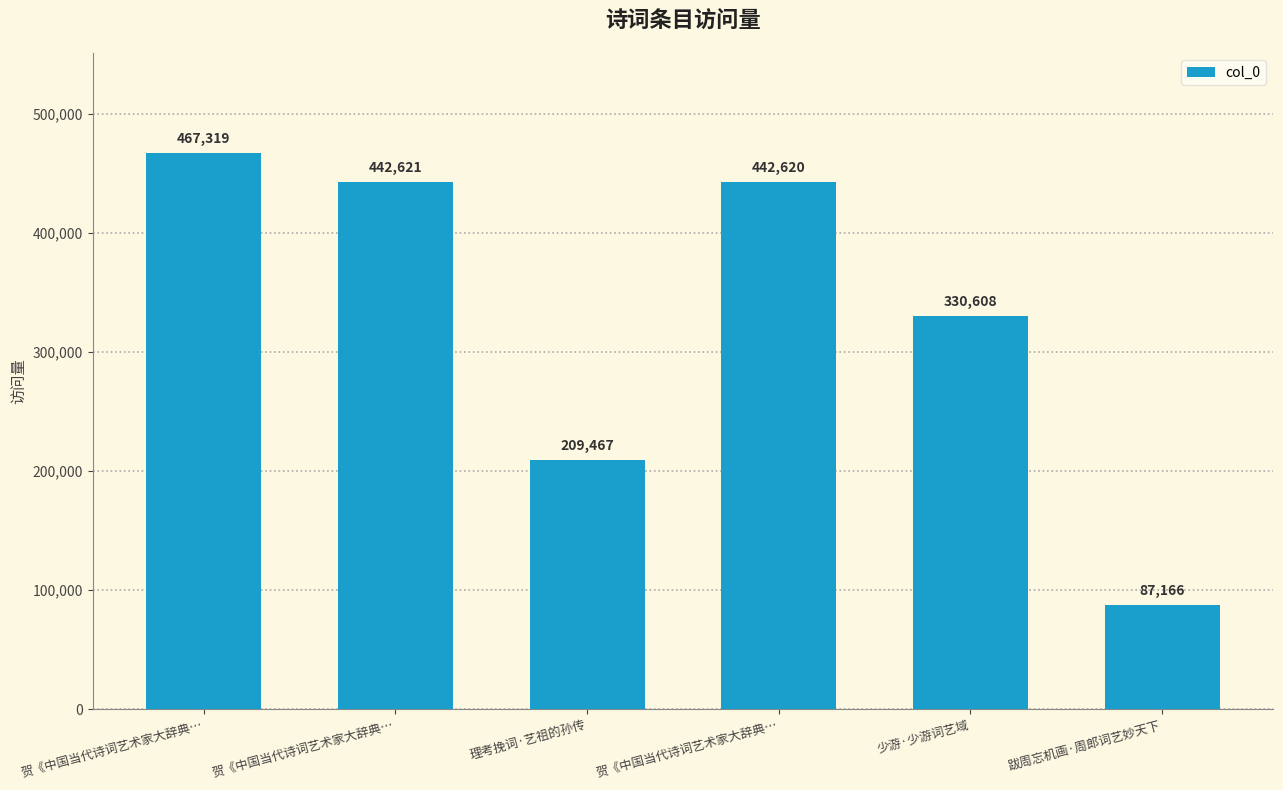

What is the difference between the maximum and minimum values?

380153